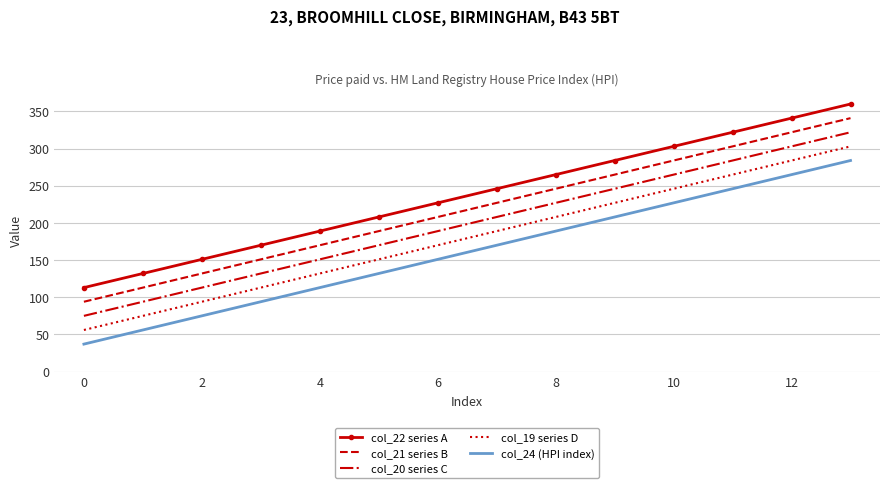

What is the smallest value displayed?

37